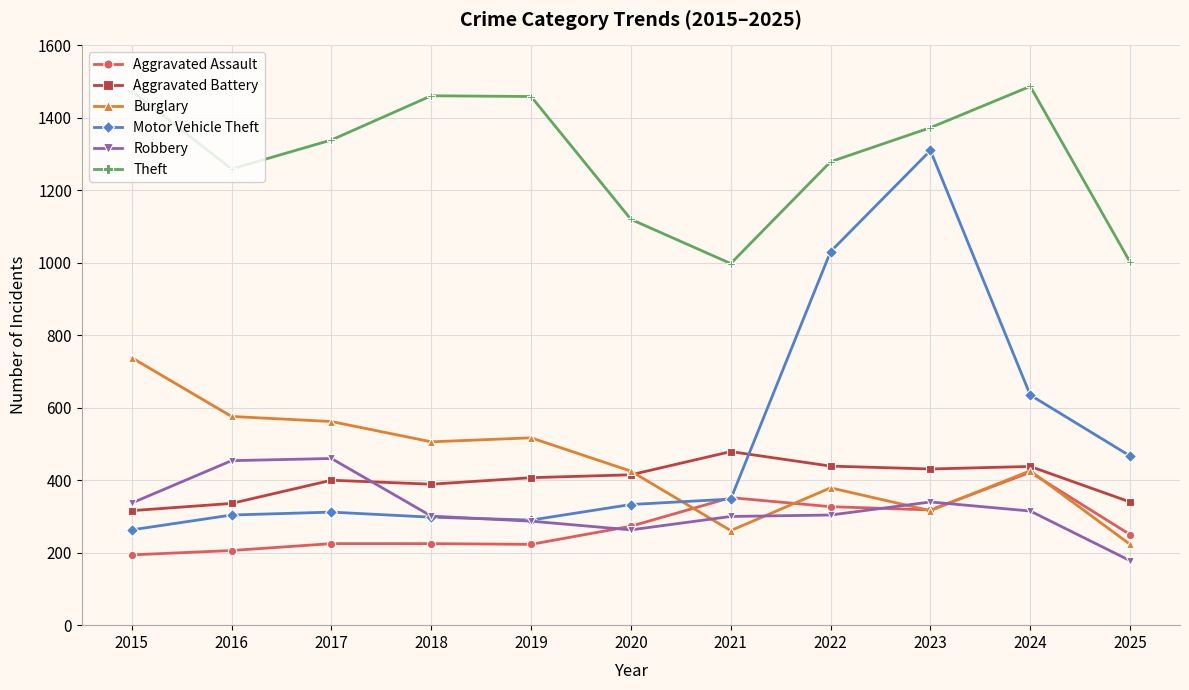

What is the difference between the second highest and minimum values in the Motor Vehicle Theft series?

768